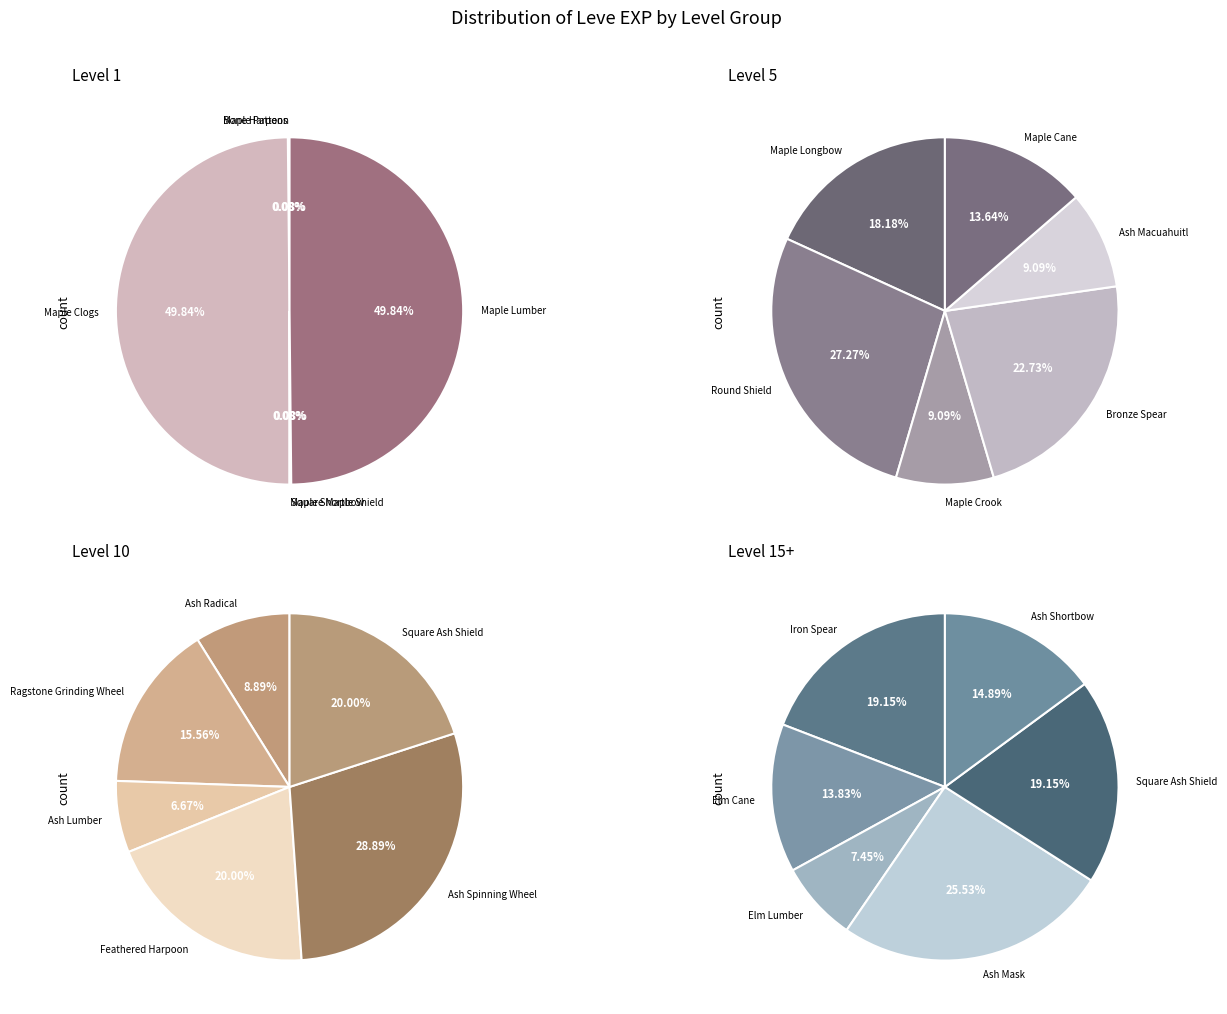

Is there any slice that represents more than half of the pie?

No